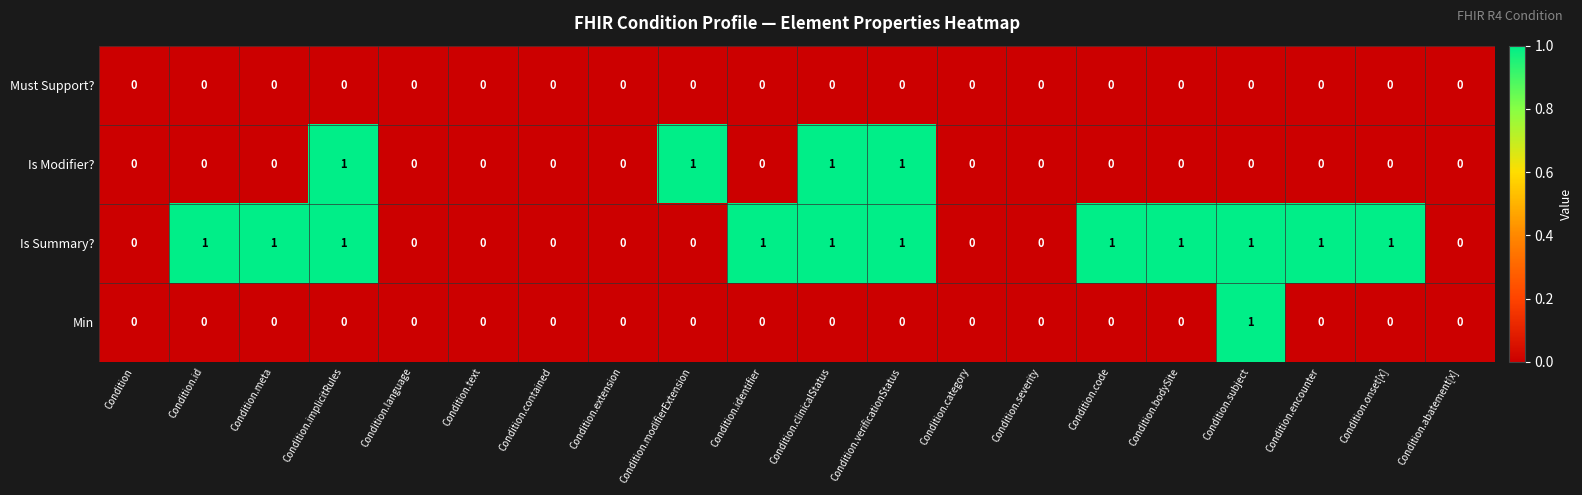

How many Is Modifier? values are between 0 and 1?

20